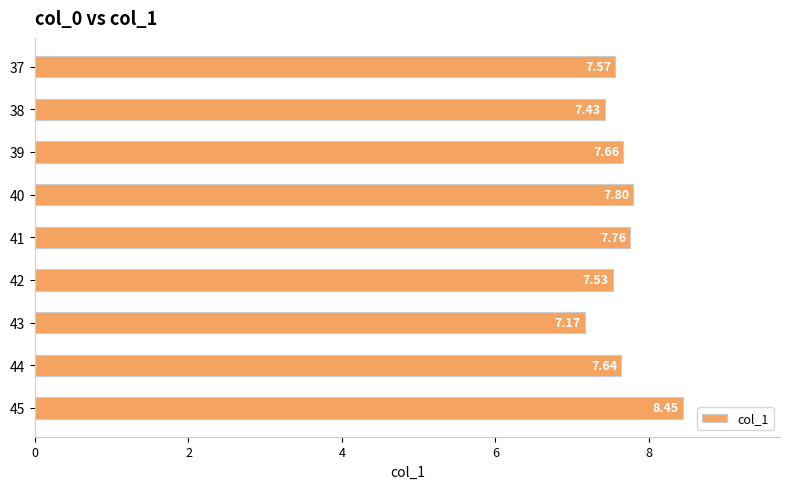

How many data points does each series have?

9